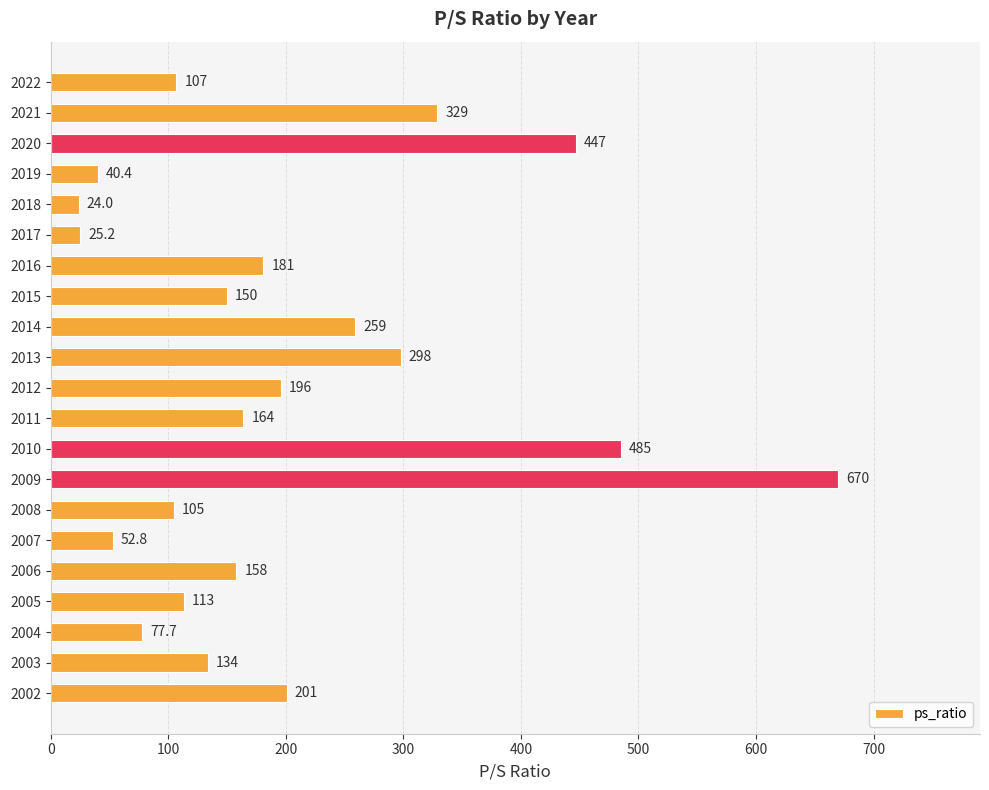

Is it true that the value at 2020 is 95.1?

False